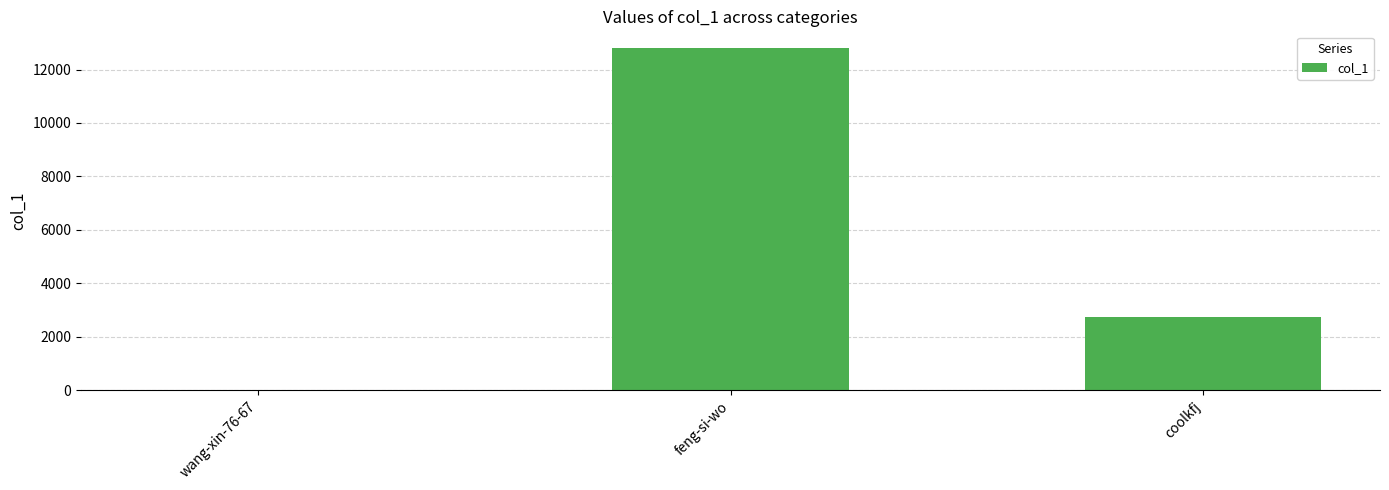

How many categories are shown in the chart?

3